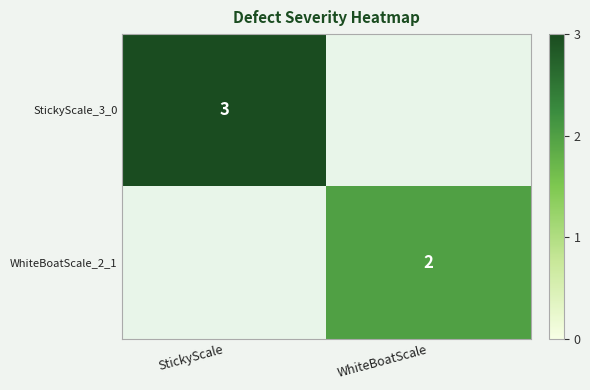

Is it true that StickyScale_3_0 equals 2 at StickyScale?

False